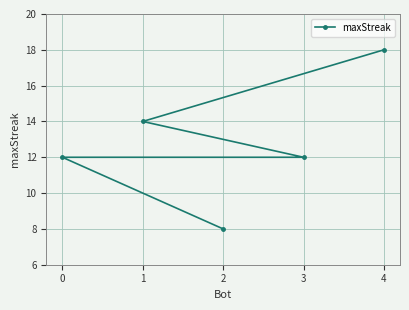

What is the value of the 3rd point from the left?

8